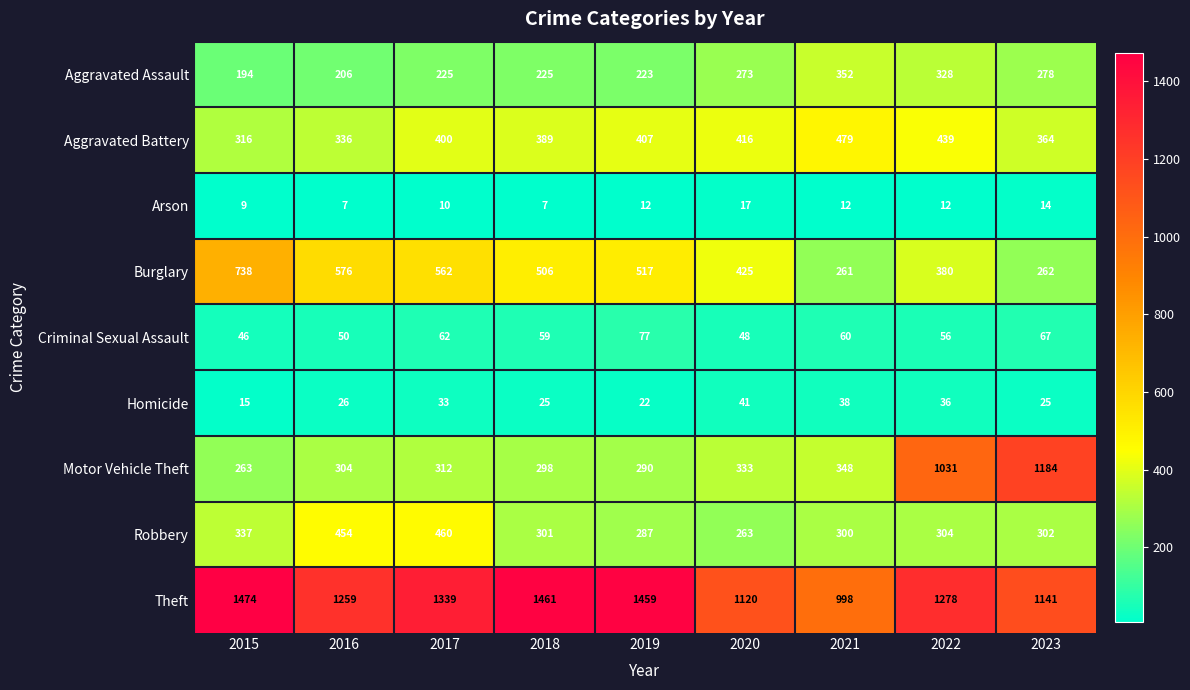

The value of Arson at 2015 is 3. True or false?

False